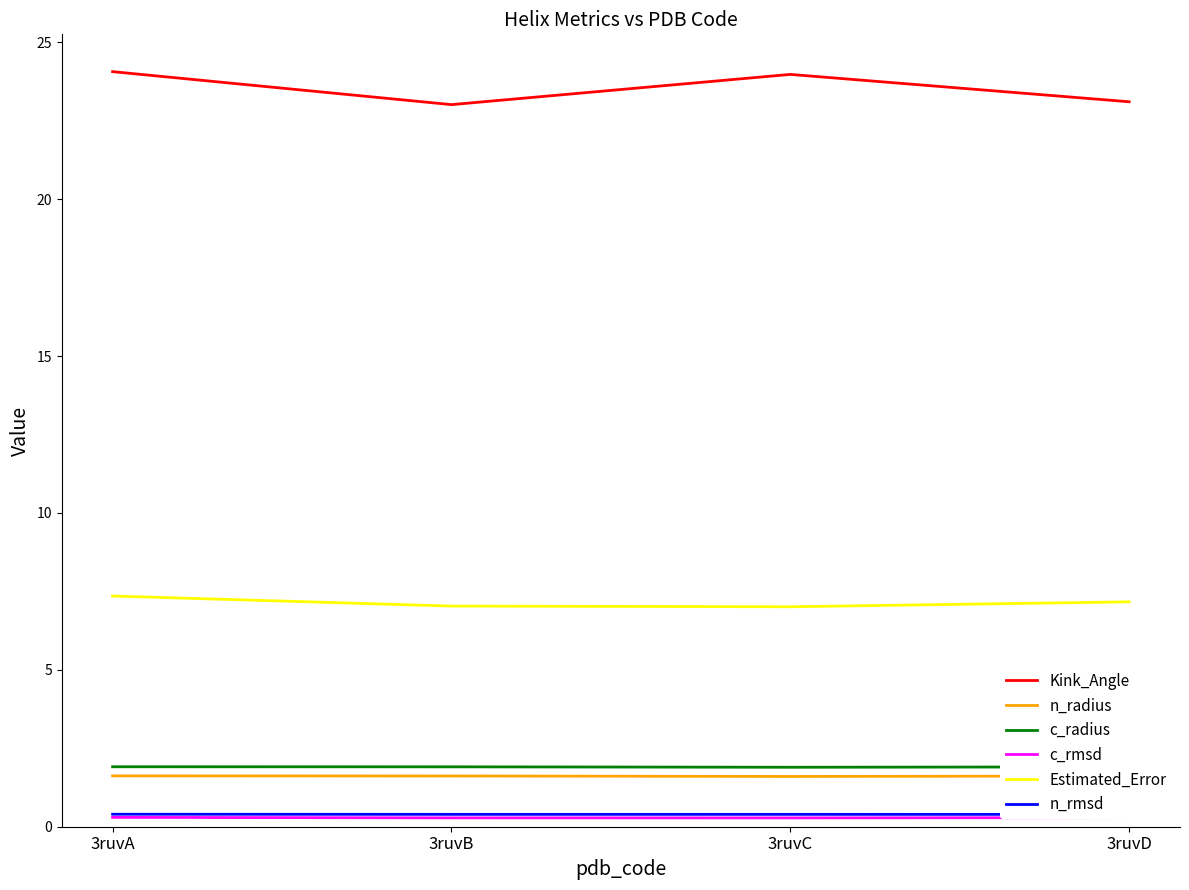

How many lines are shown in the chart?

6